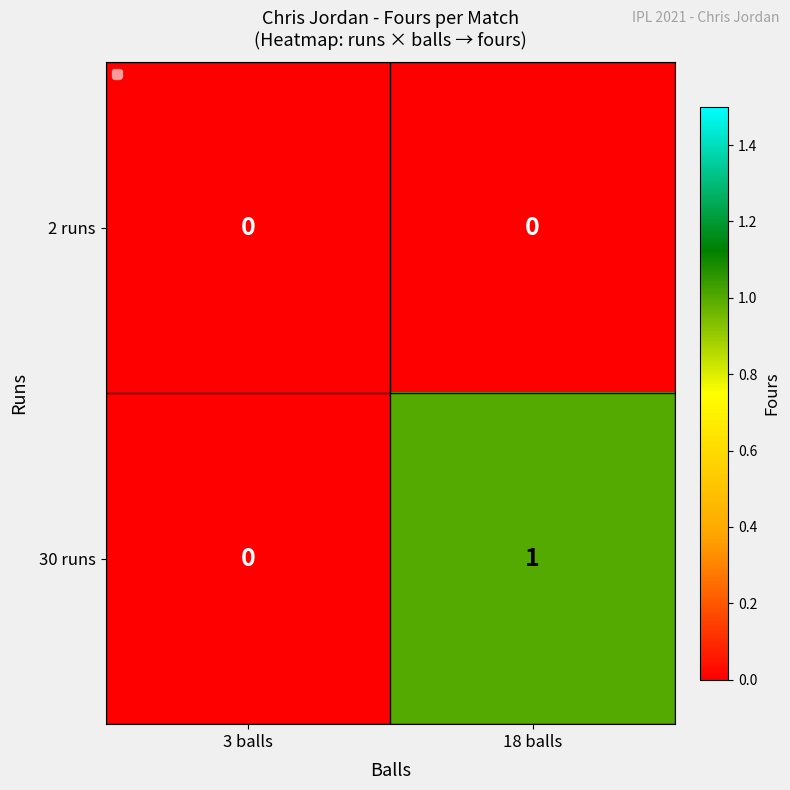

Which series has the widest spread of values?

30 runs